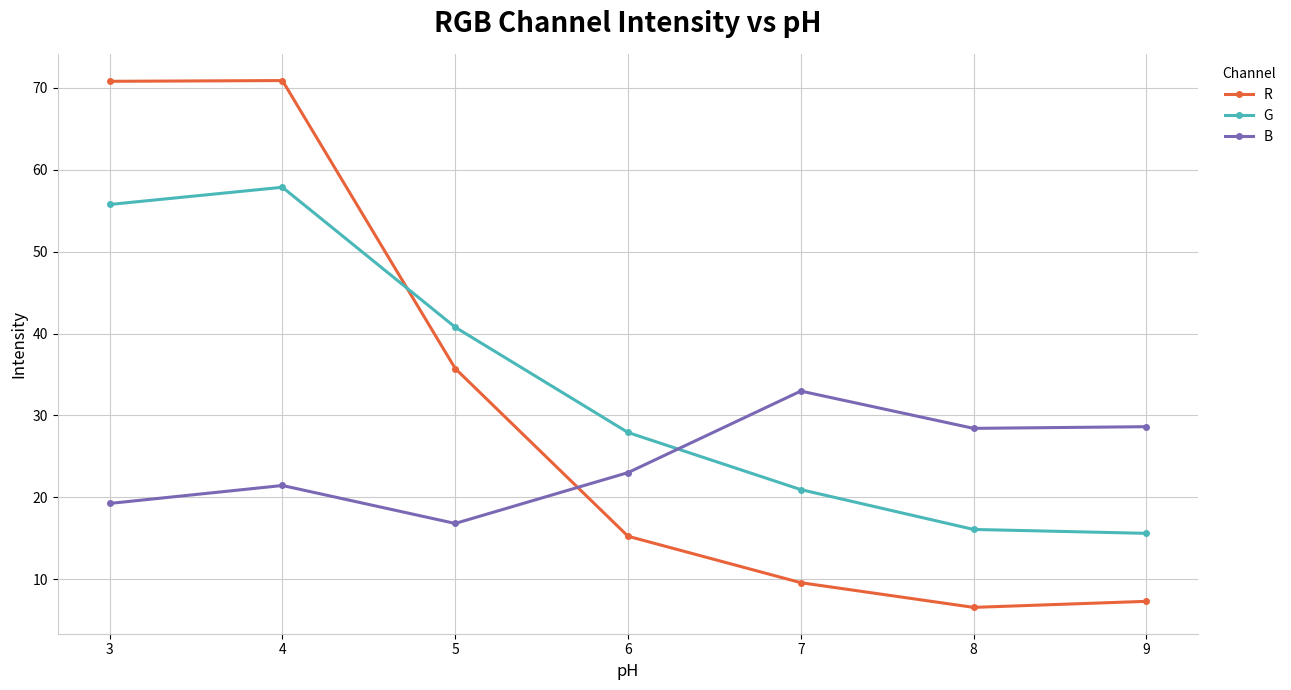

What is the highest value of the G series?

57.9